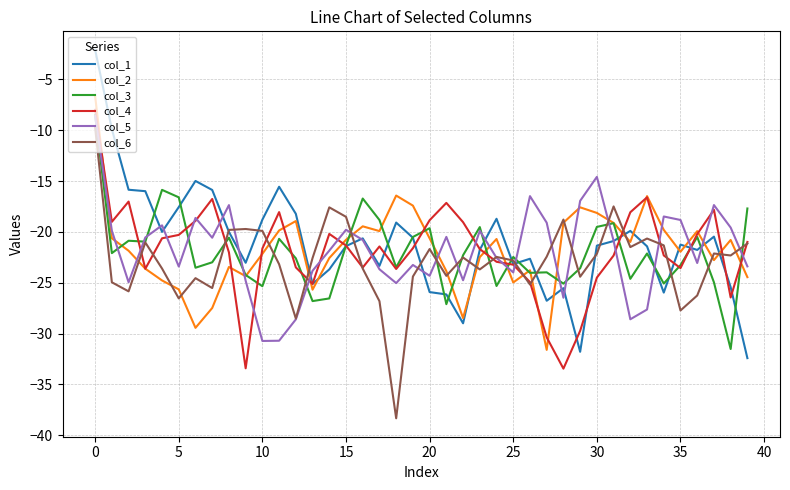

What is the greatest value displayed?

-2.1